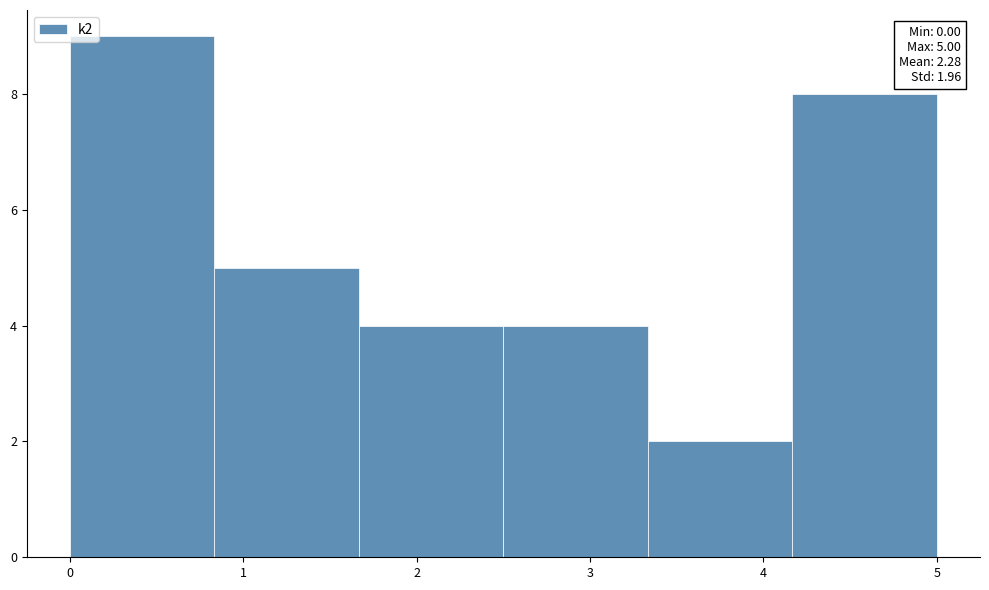

Which range on the x-axis has the tallest bar?

0.0 to 0.8